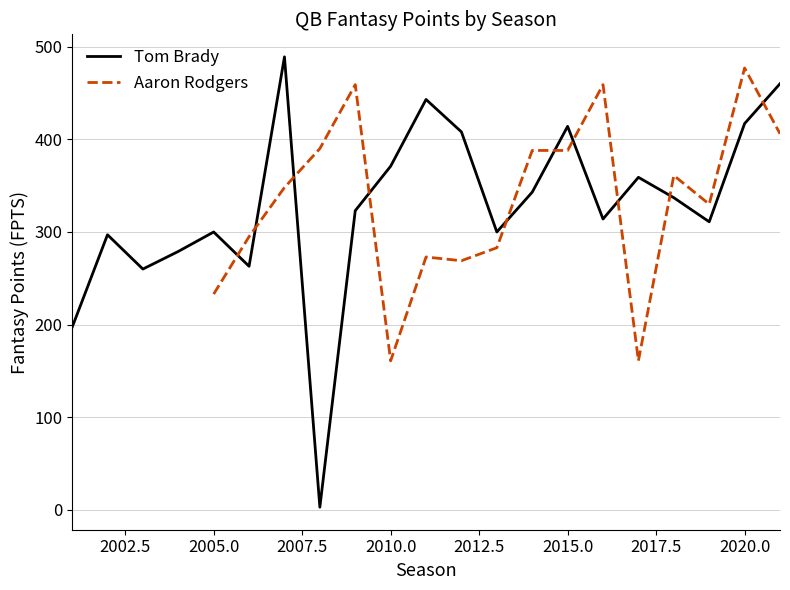

Between 8 and 9, which series saw the biggest shift?

Aaron Rodgers